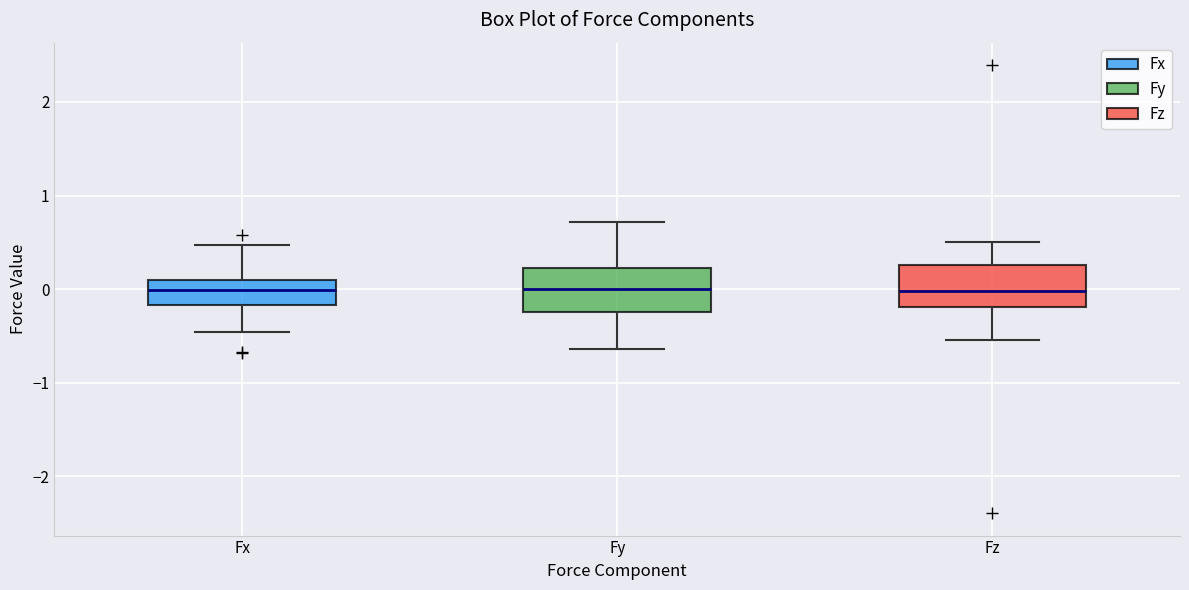

Reading left to right, transcribe this box plot: for each box, give where its median line is, the range the box spans, and where its two whiskers end, as read against the y-axis. The values are not printed on the chart, so give them approximately, as read against the axis.

Fx: median 0.0, box -0.2 to 0.1, whiskers -0.5 to 0.5
Fy: median 0.0, box -0.2 to 0.2, whiskers -0.6 to 0.7
Fz: median 0.0, box -0.2 to 0.3, whiskers -0.5 to 0.5